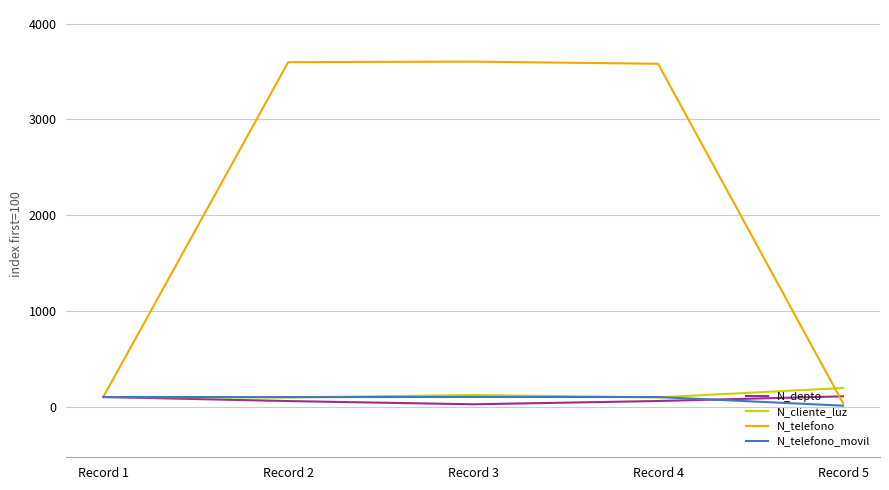

How many lines are shown in the chart?

4